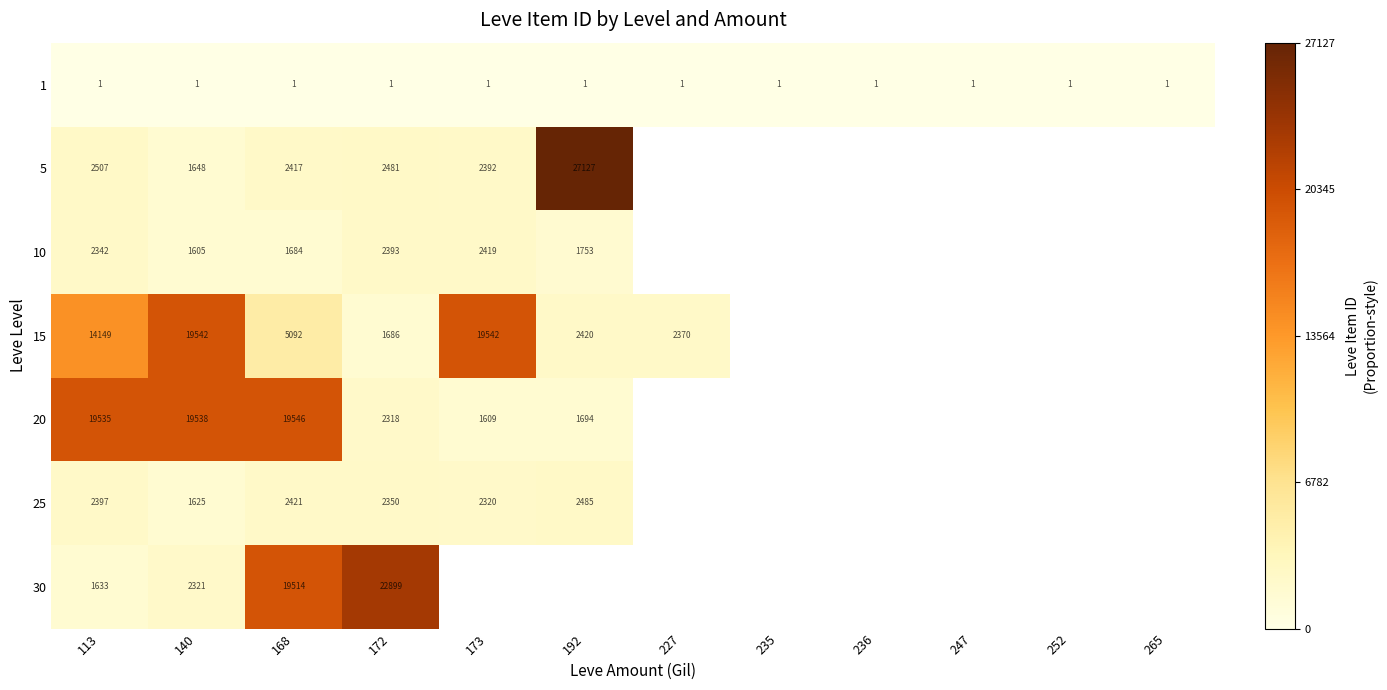

True or false: 15 has a value of 18895 at 113.

False